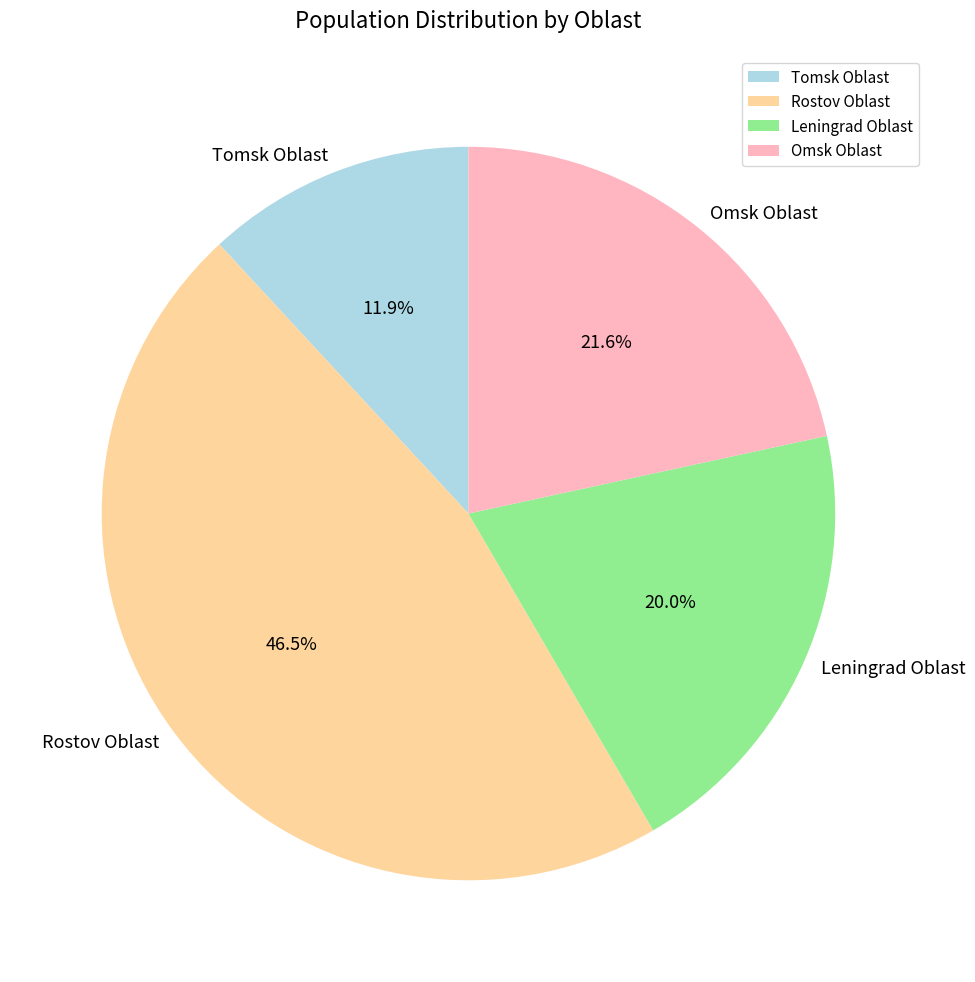

Does Rostov Oblast represent more than half of the total?

No